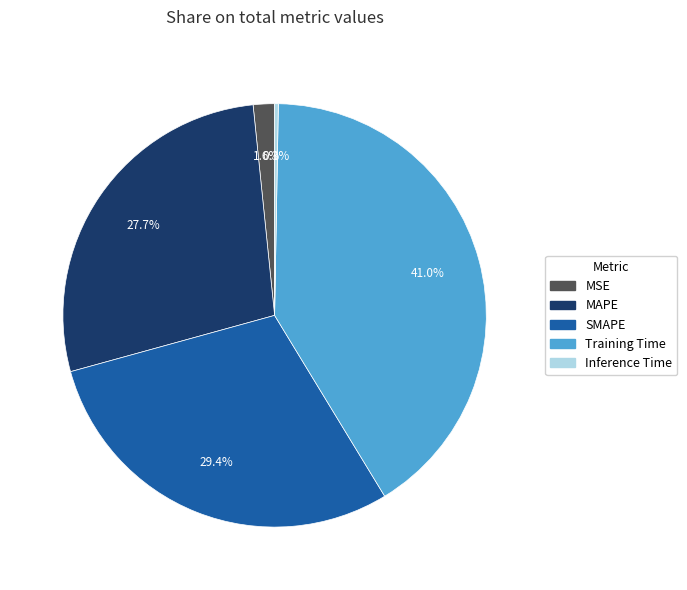

What percentage is the MSE slice, to the nearest percent?

2%